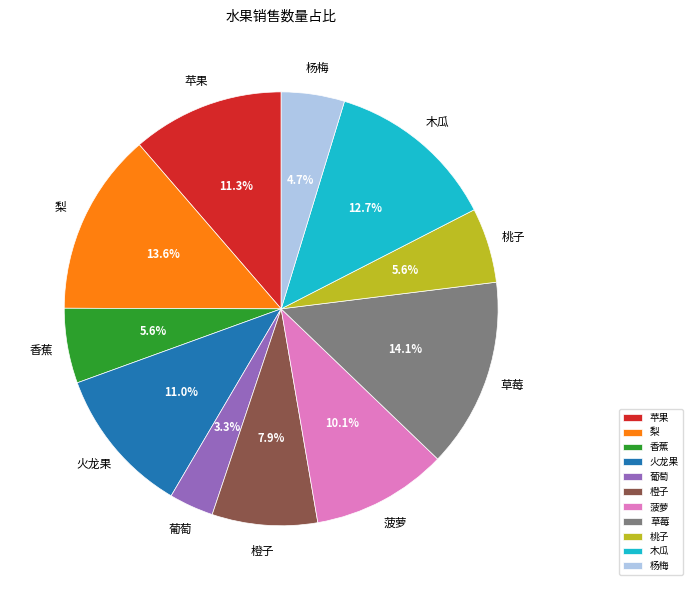

To the nearest percent, what is the difference between the 香蕉 and 草莓 slice percentages?

9%